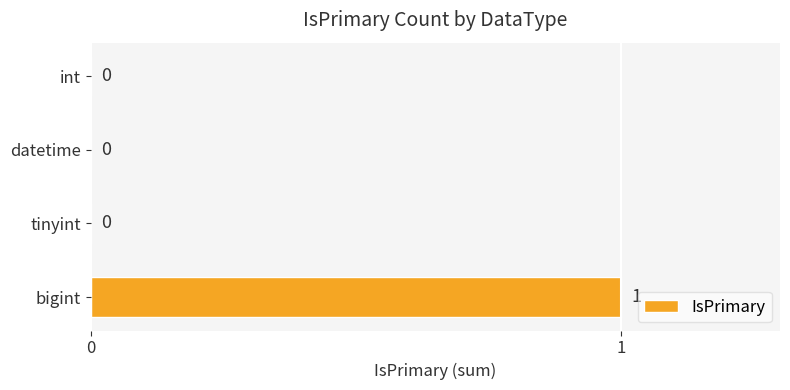

Reading bottom to top, extract all data points from this chart.

bigint=1	tinyint=0	datetime=0	int=0